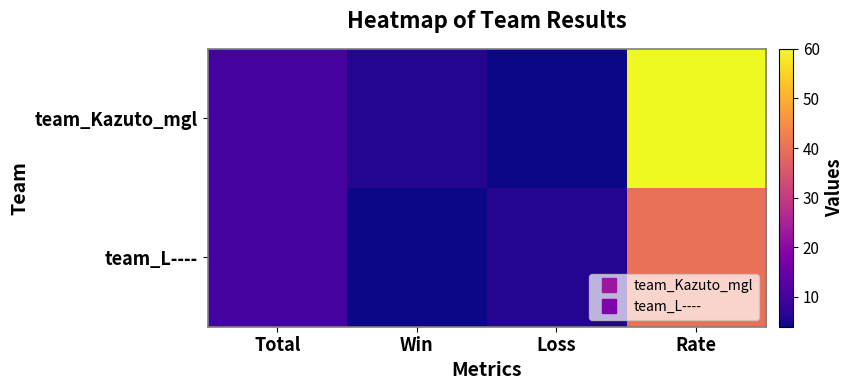

Rank the series by their average value, from highest to lowest.

team_Kazuto_mgl, team_L----